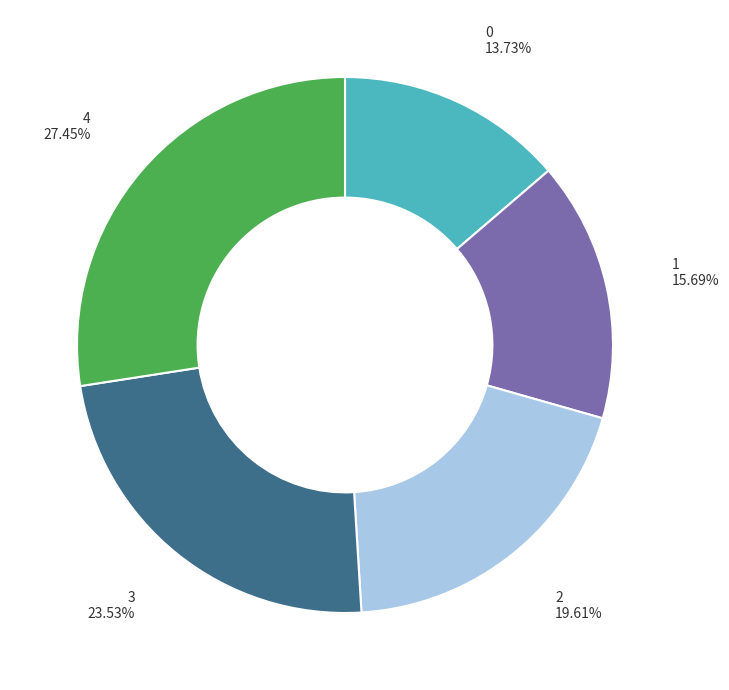

Does any single category account for the majority?

No